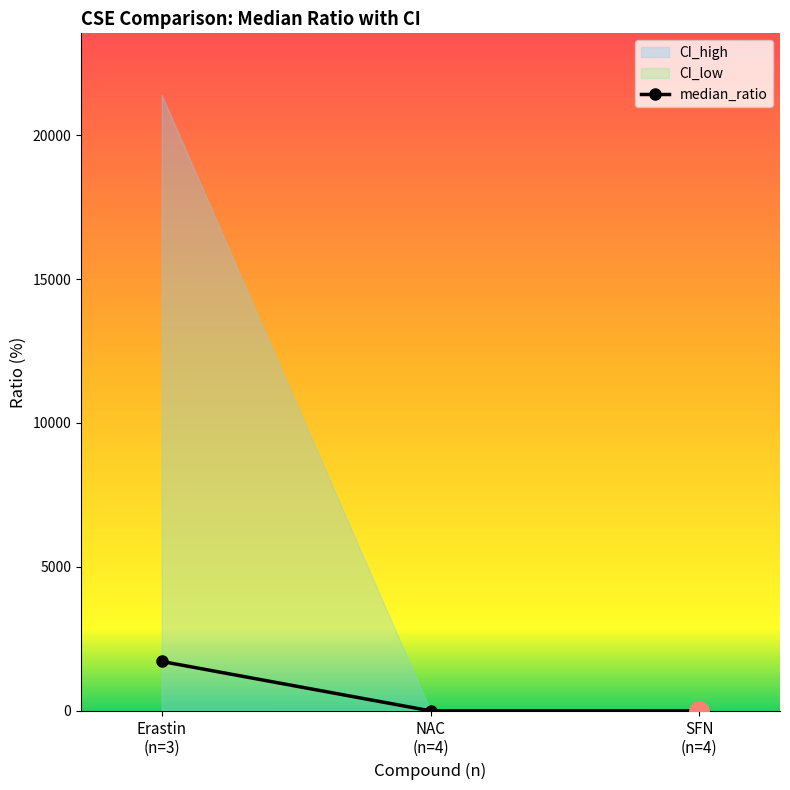

Rank the categories by value from highest to lowest.

Erastin
(n=3), NAC
(n=4), SFN
(n=4)